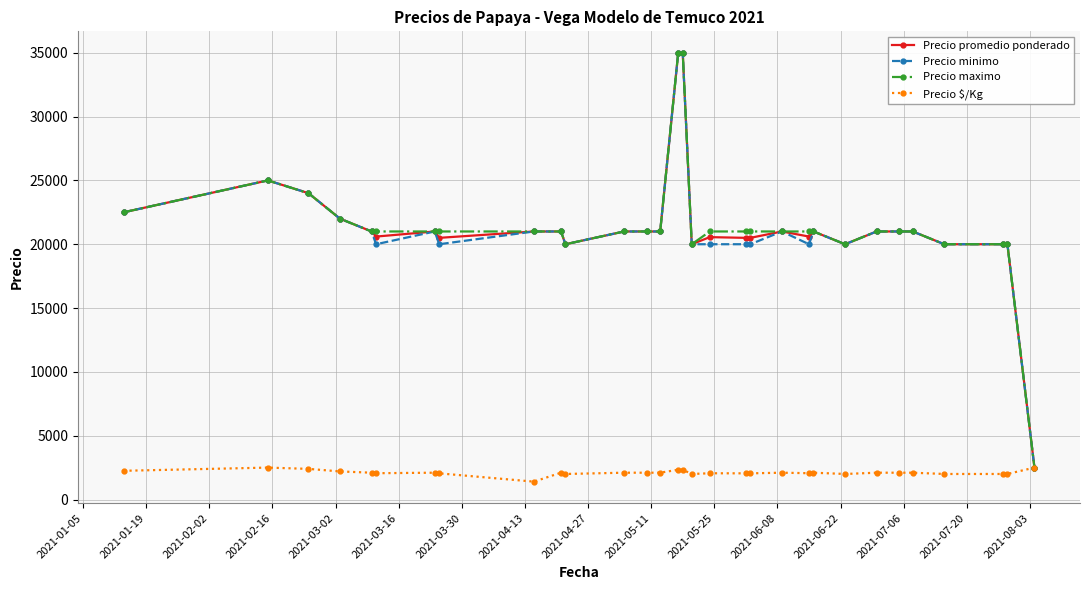

What is the highest value of the Precio $/Kg series?

2500